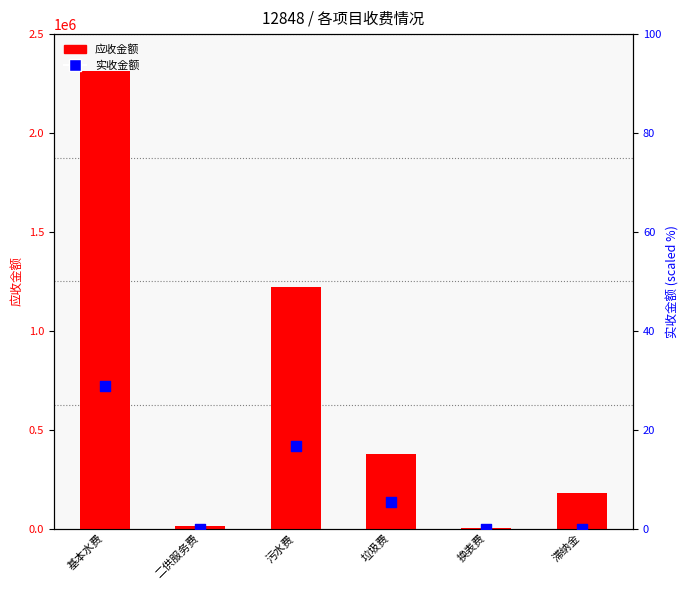

What is the total value across all series at 垃圾费?

377506.7